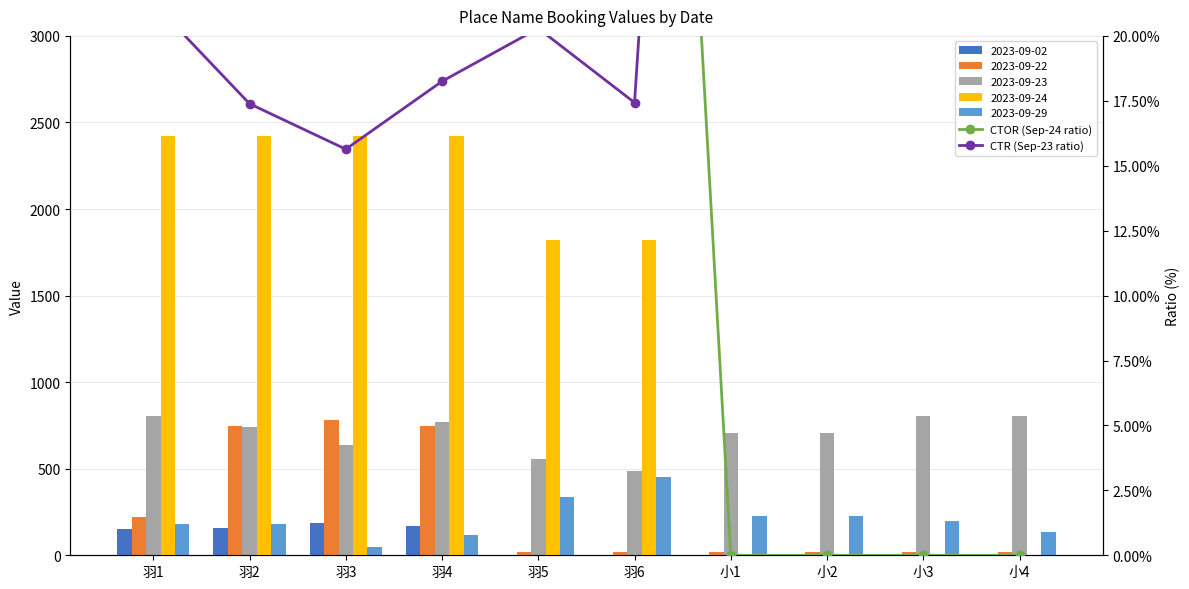

Is the value of CTR (Sep-23 ratio) at 小1 greater than the value of CTOR (Sep-24 ratio) at 小4?

Yes